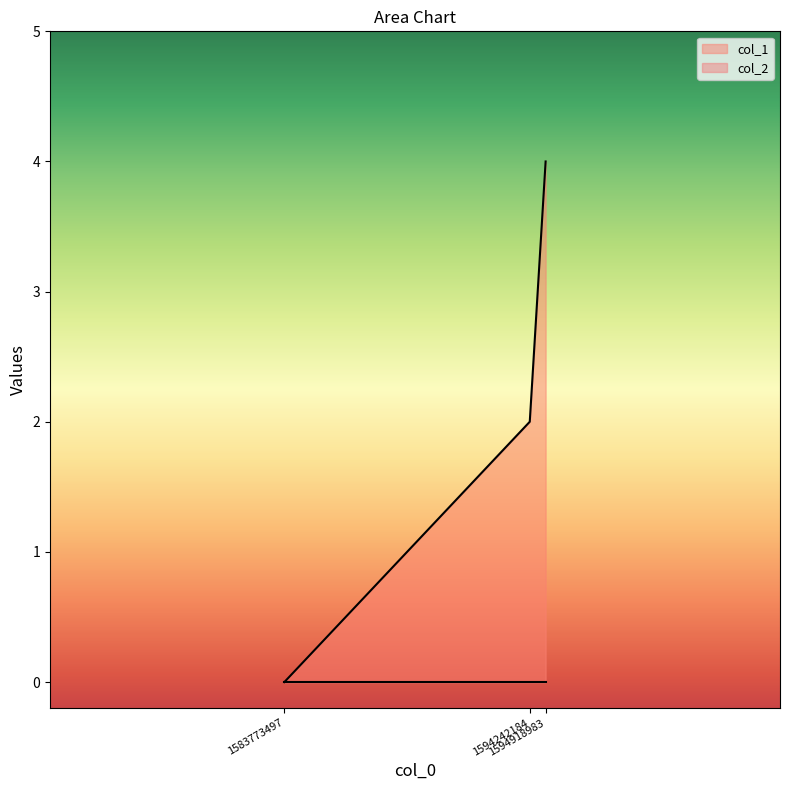

Rank the categories by value from highest to lowest.

1594918983, 1594242184, 1583773497